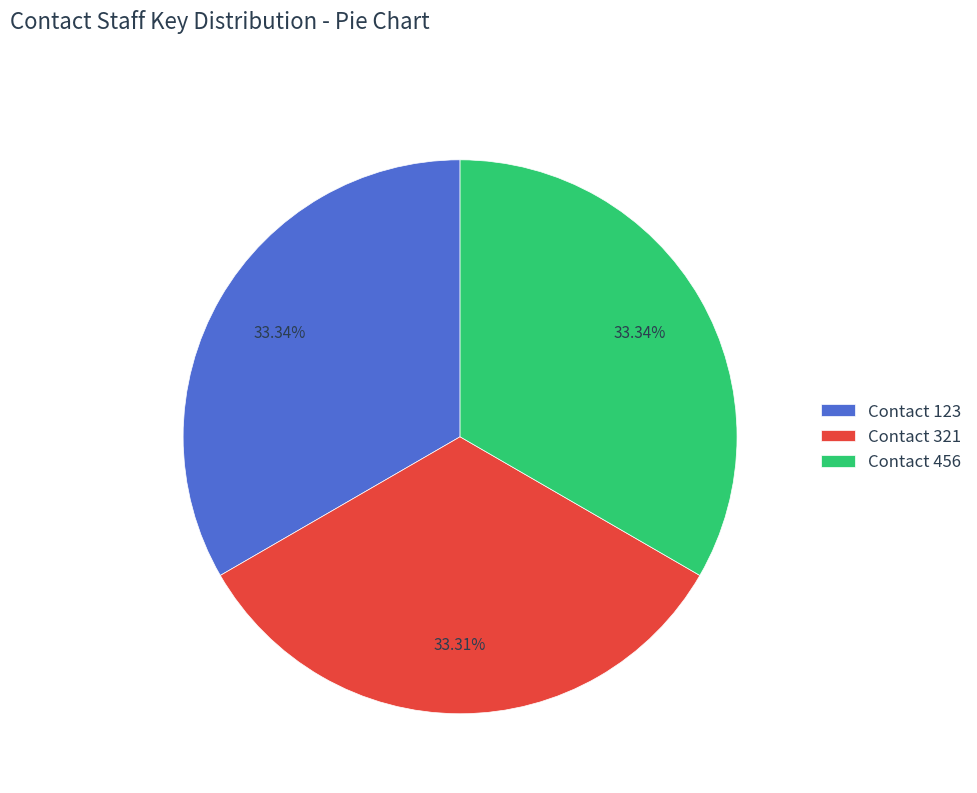

Approximately how many times larger is the value at Contact 456 compared to Contact 123?

1.0